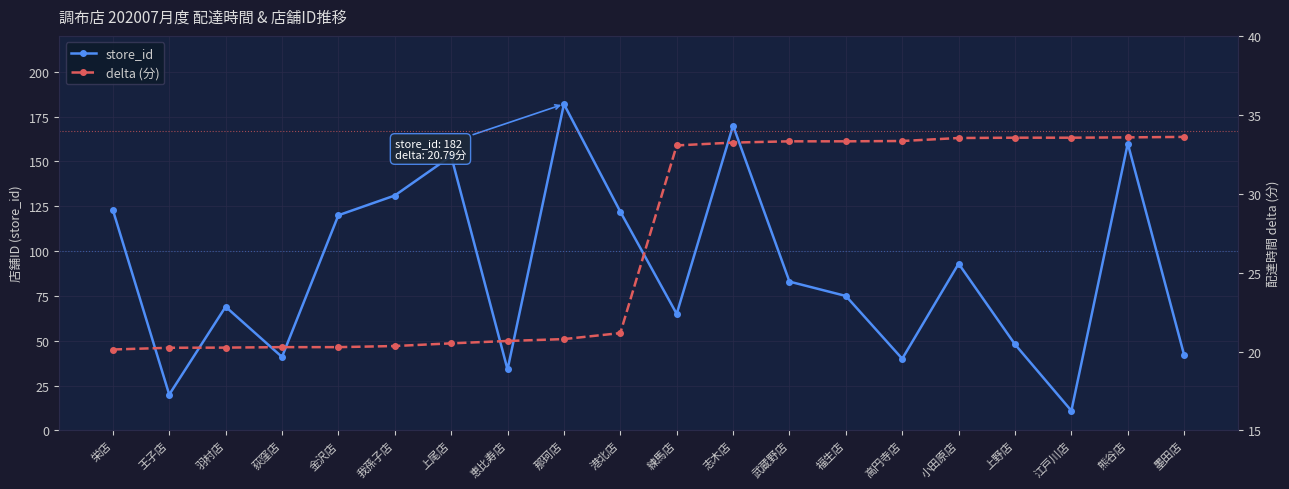

At which category does store_id reach its first local valley?

王子店